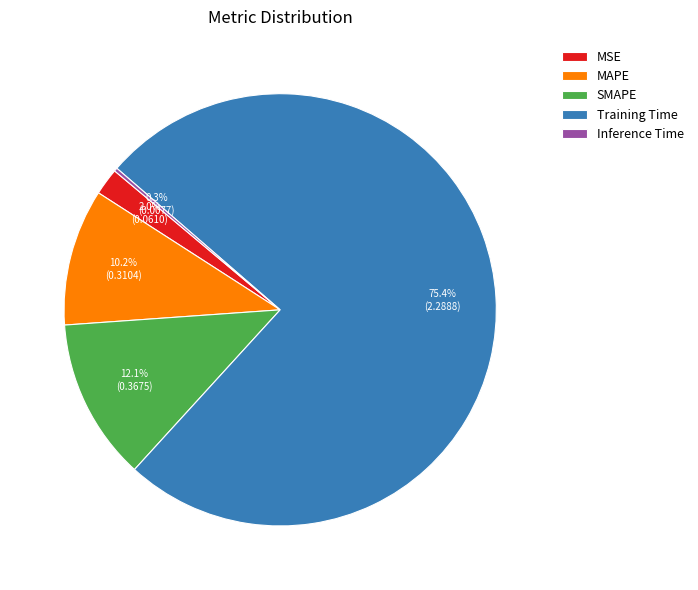

Which slice represents more than half of the pie?

Training Time